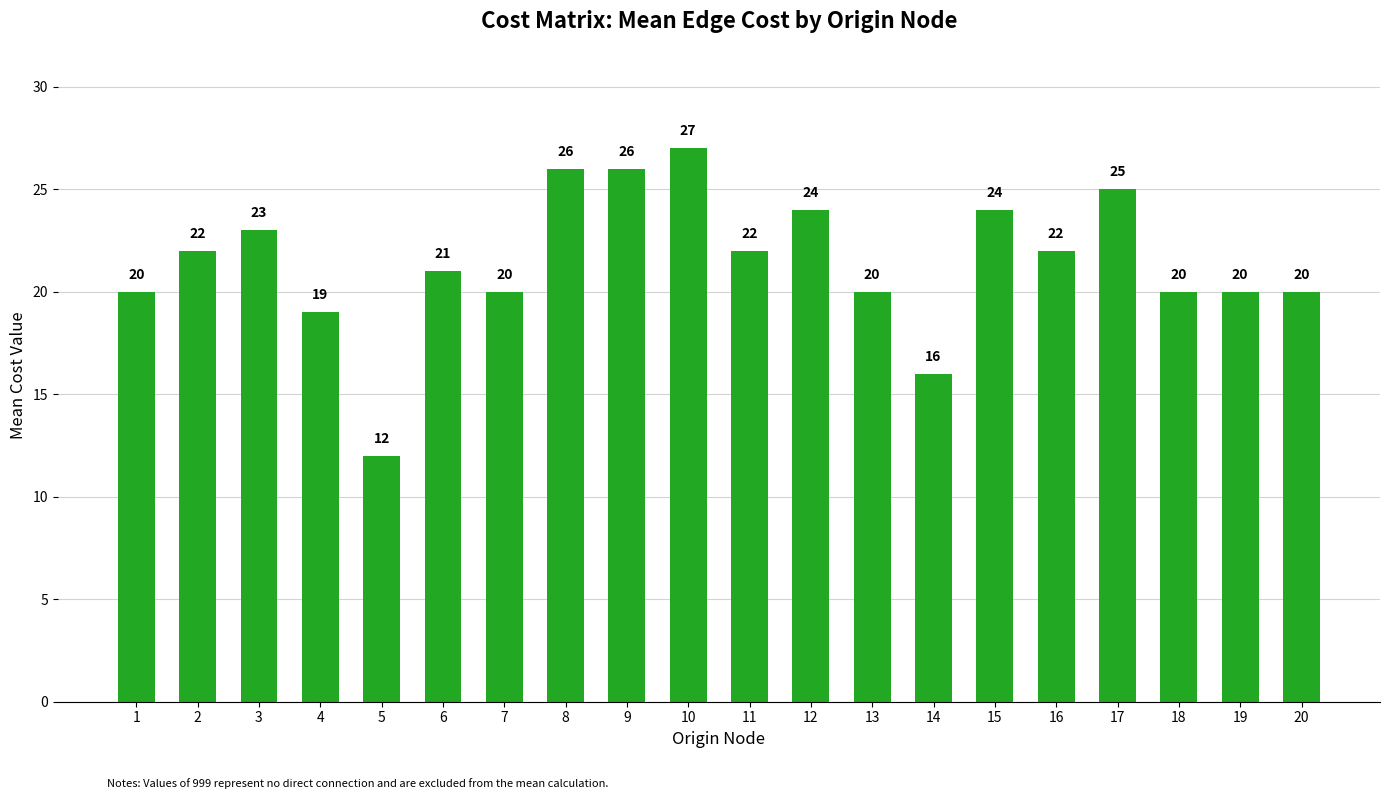

Read the value at 8, to the nearest 10.

30